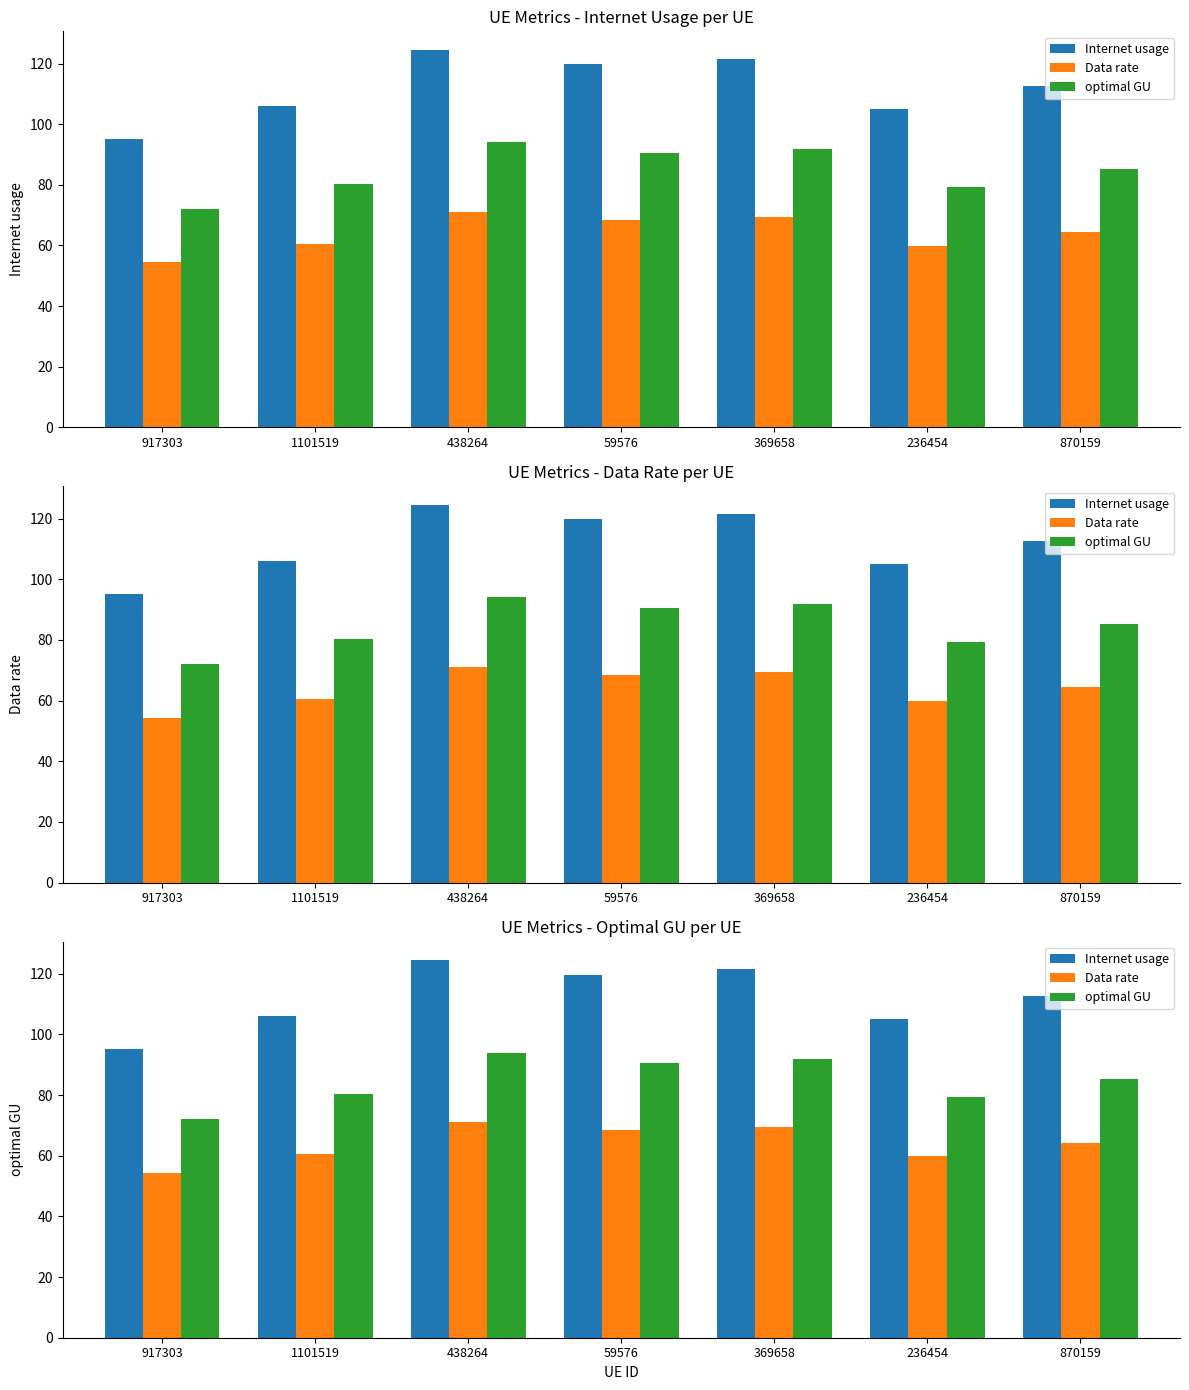

At which category does the chart reach its minimum across all series?

917303